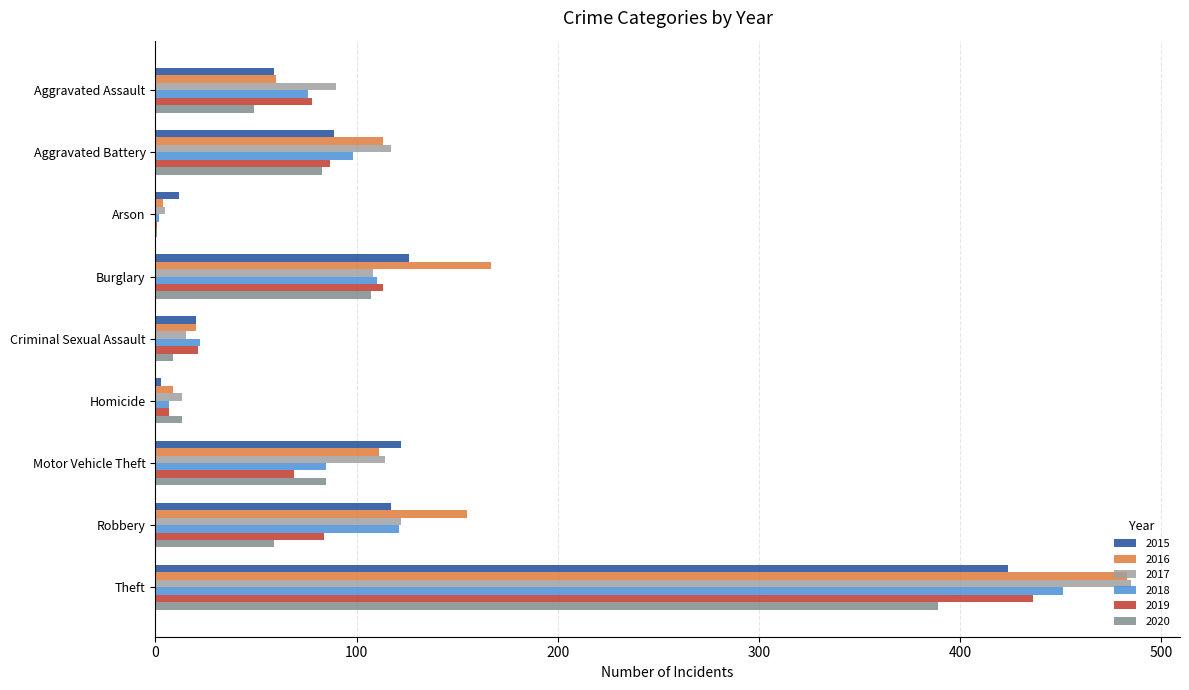

Which series changed the most between Burglary and Motor Vehicle Theft?

2016